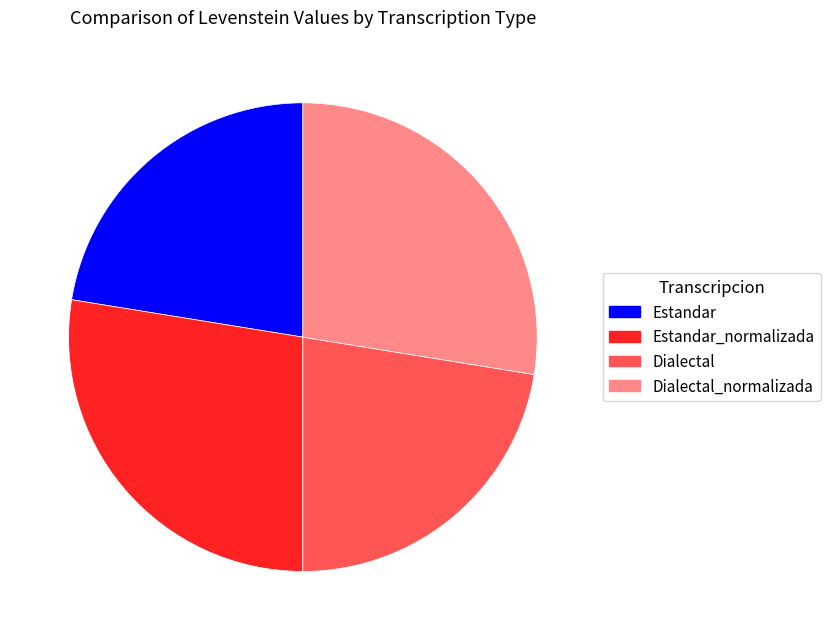

The Estandar_normalizada slice represents 34% of the pie. True or false?

False